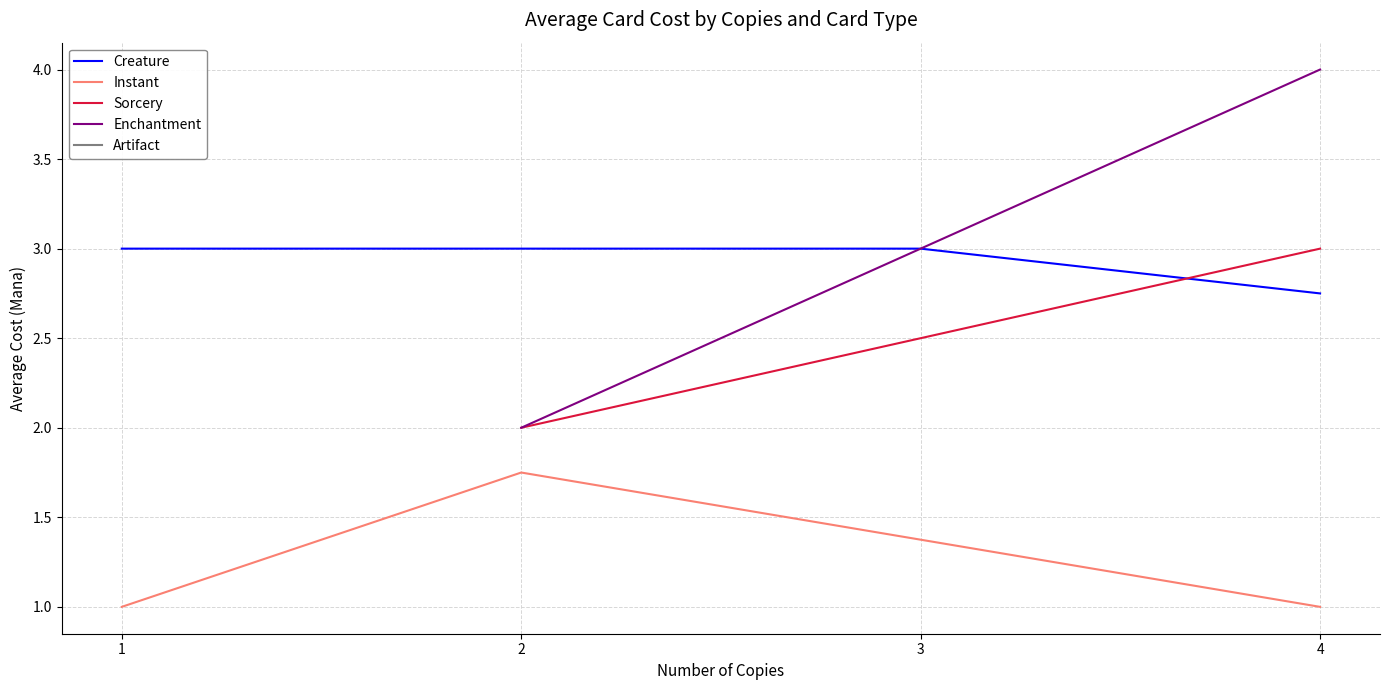

The Creature series shows 3.0 at 3. True or false?

True